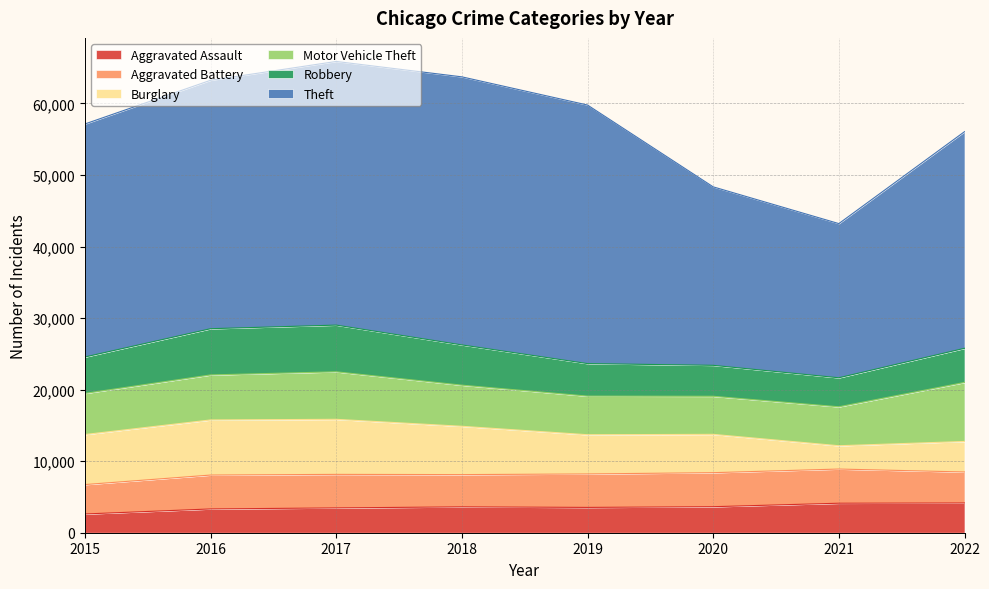

Reading left to right, extract all data points from this chart.

Aggravated Assault: 2619	3323	3468	3615	3538	3637	4123	4157
Aggravated Battery: 4110	4736	4686	4506	4676	4756	4777	4332
Burglary: 6995	7704	7695	6755	5483	5355	3257	4265
Motor Vehicle Theft: 5749	6290	6640	5746	5396	5320	5442	8250
Robbery: 5087	6461	6529	5628	4546	4328	4057	4772
Theft: 32569	34722	36849	37465	36136	24944	21549	30277